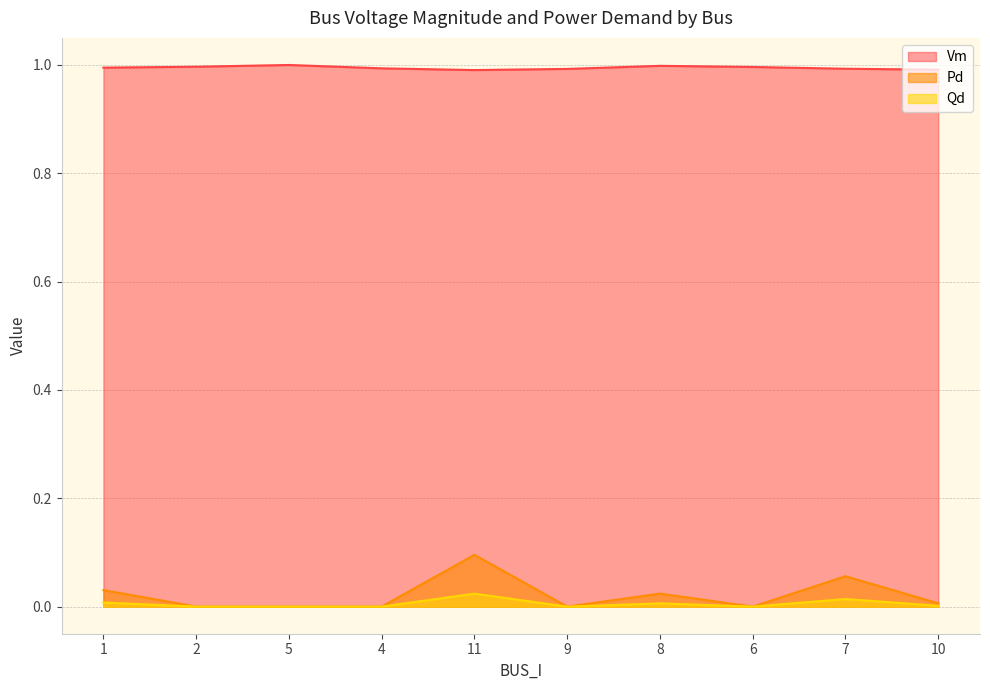

Which category has the highest value in the Qd series?

11